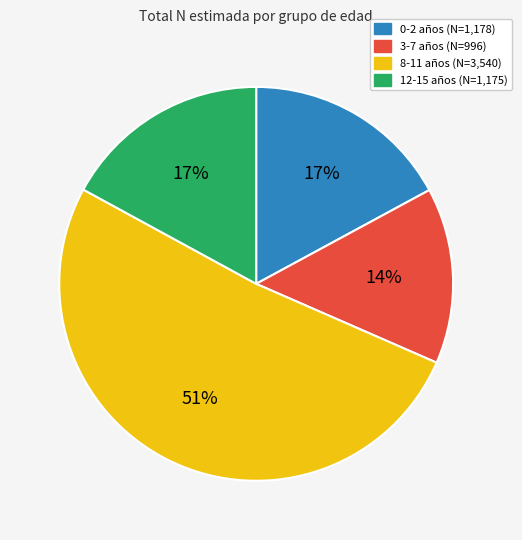

To the nearest percent, what is the difference between the 0-2 and 8-11 slice percentages?

34%